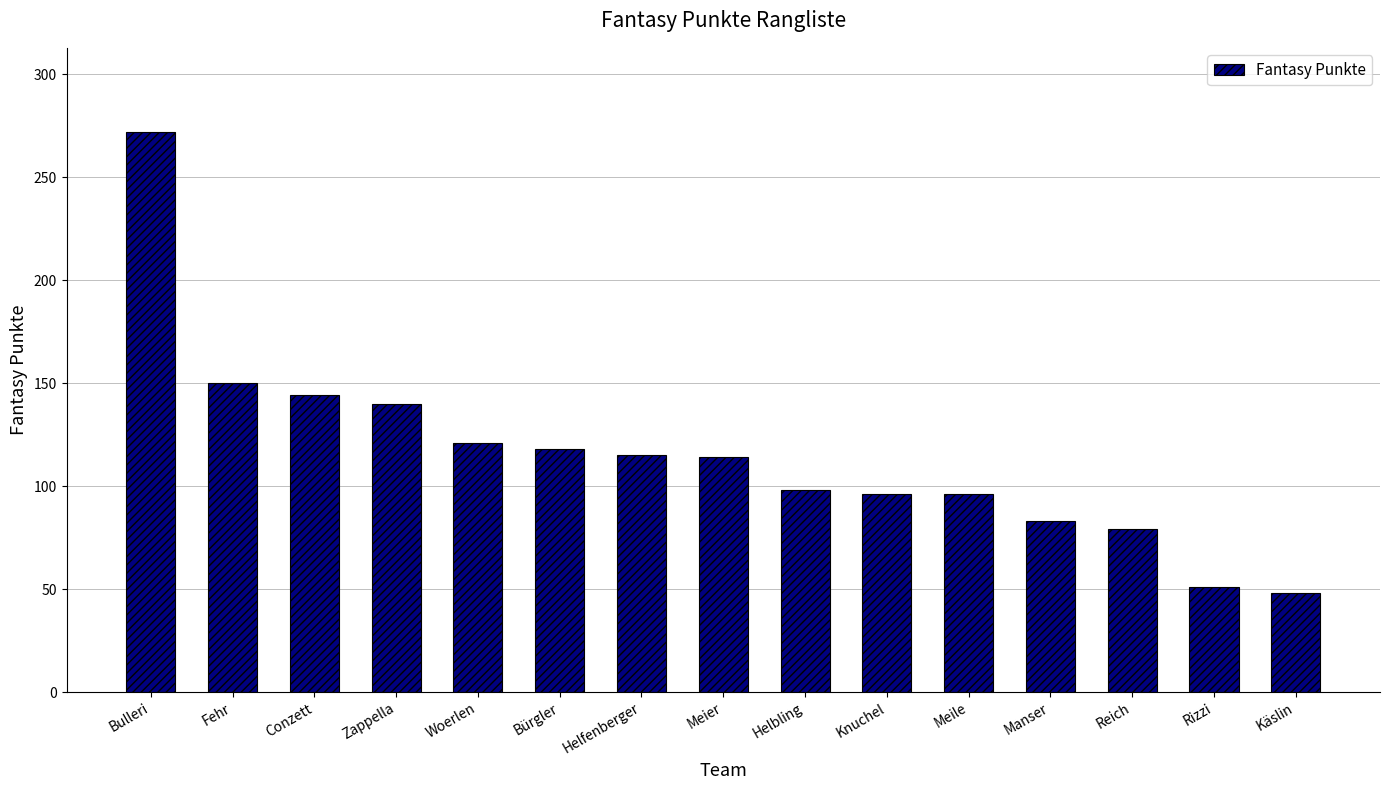

What is the minimum value shown in the chart?

48